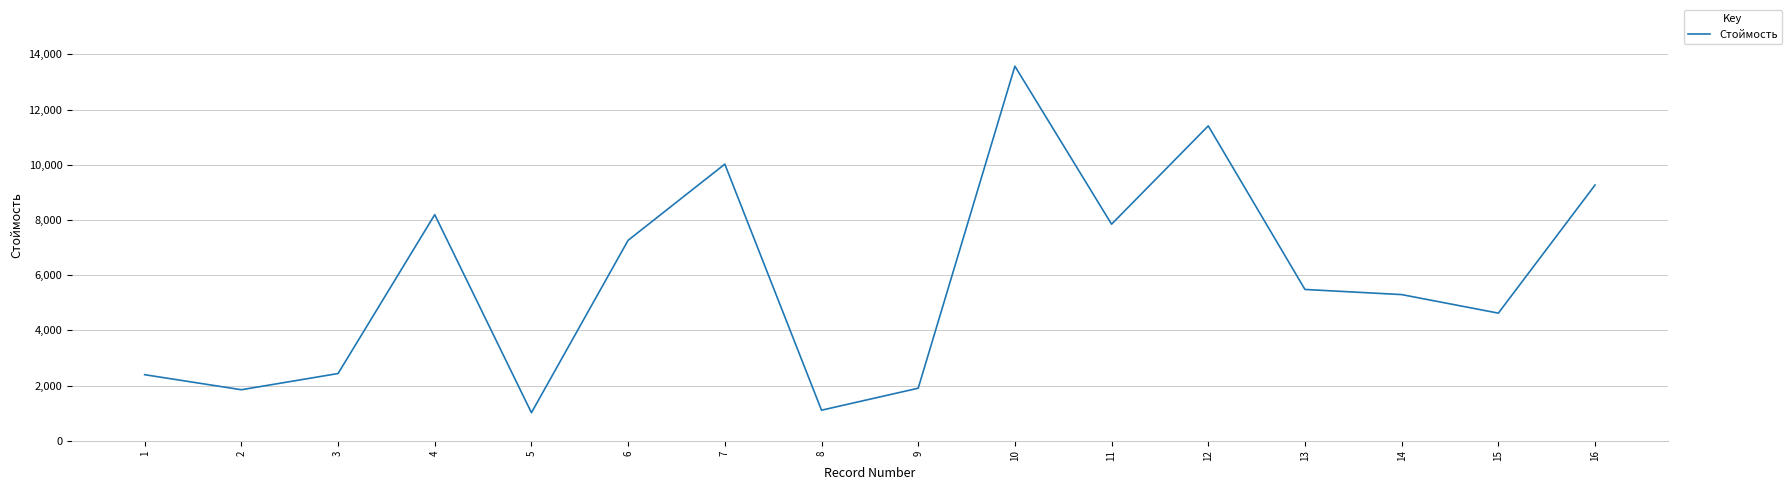

What is the maximum value shown in the chart?

13574